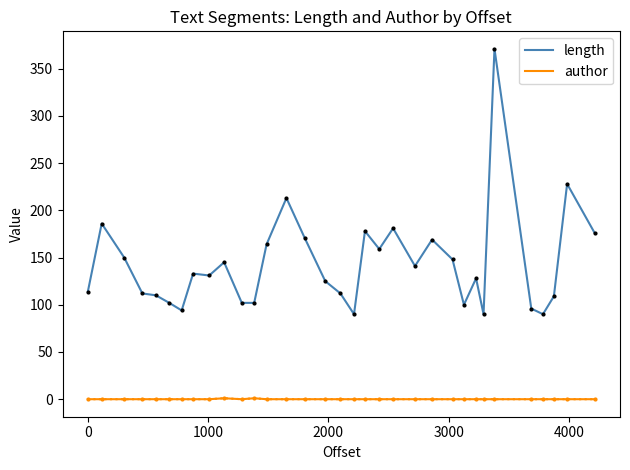

Which series has the largest total across all categories?

length